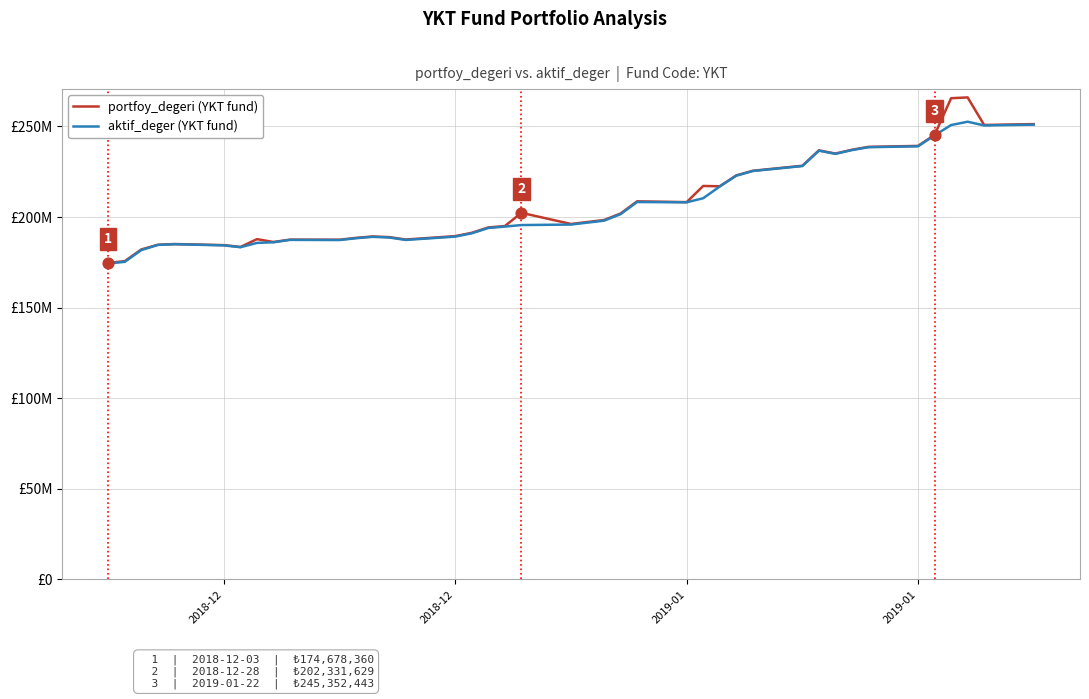

What are all the series names shown in the legend?

portfoy_degeri (YKT fund), aktif_deger (YKT fund)